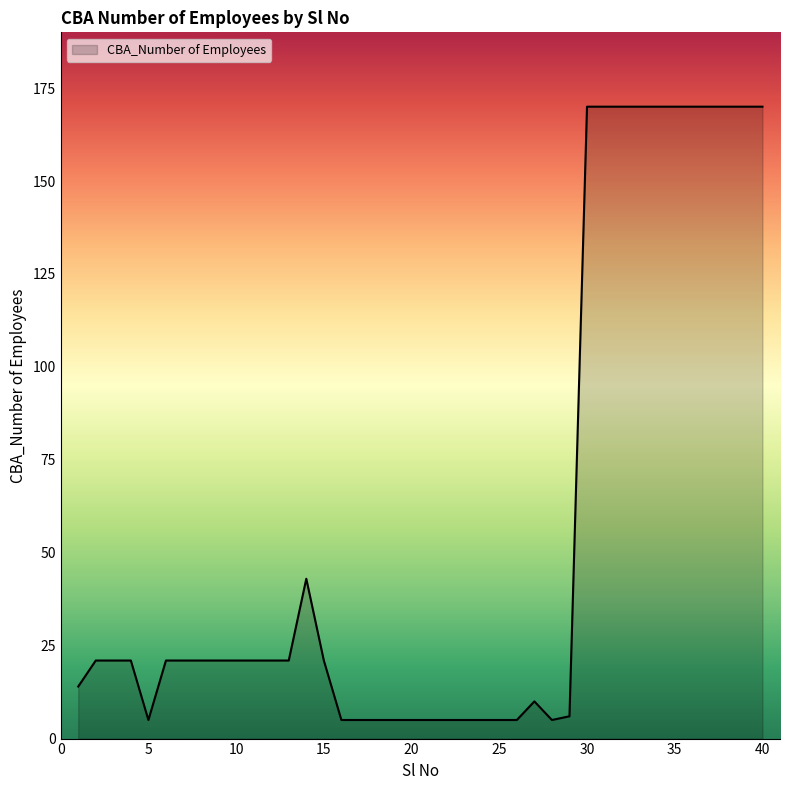

What is the difference between the maximum and minimum values?

165